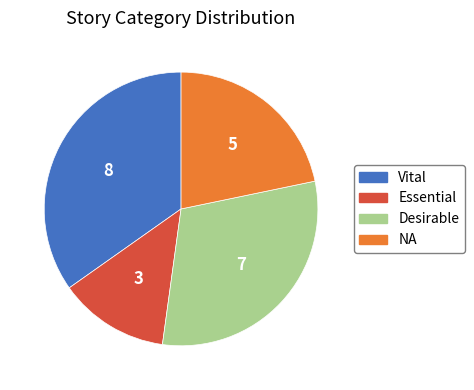

Between NA and Desirable, which is larger?

Desirable